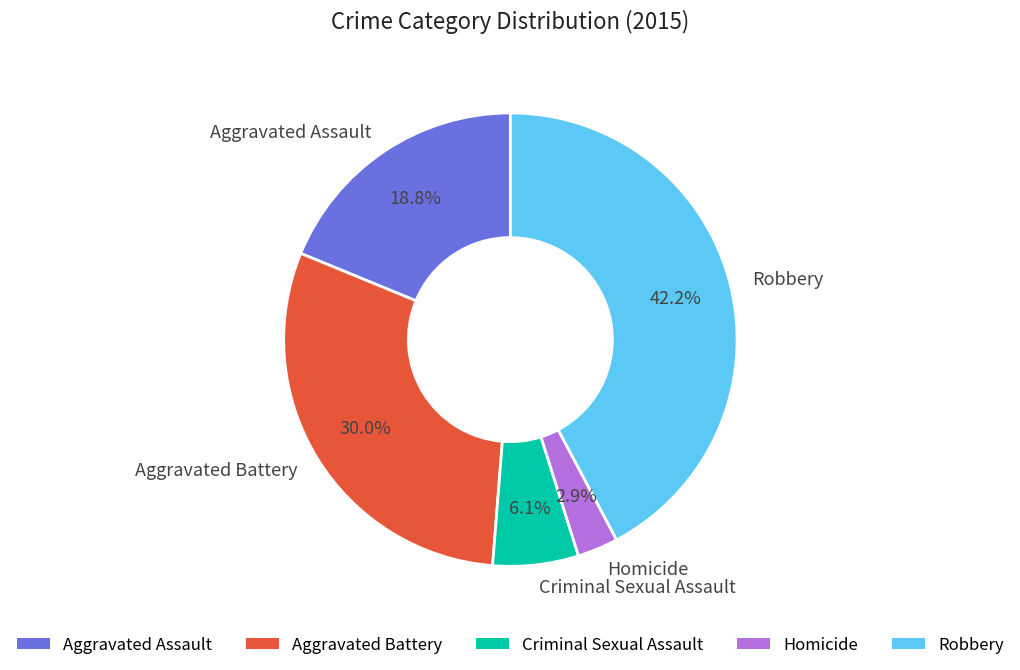

What percentage is NOT represented by Aggravated Assault?

81.2%